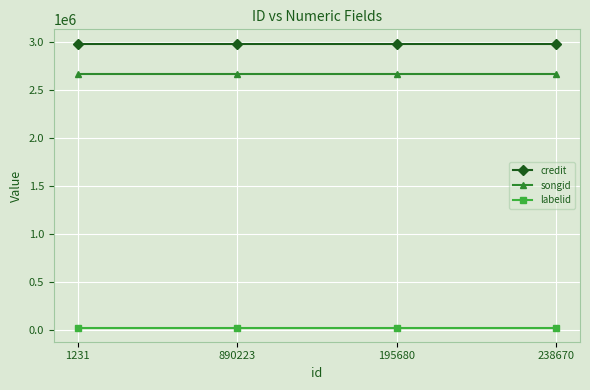

How many lines are shown in the chart?

3